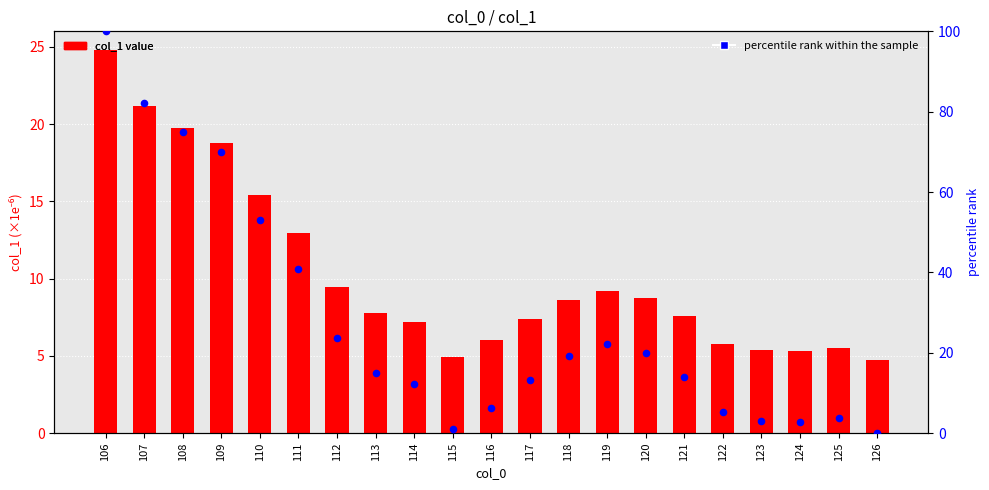

What is the total value across all series at 116?

12.4